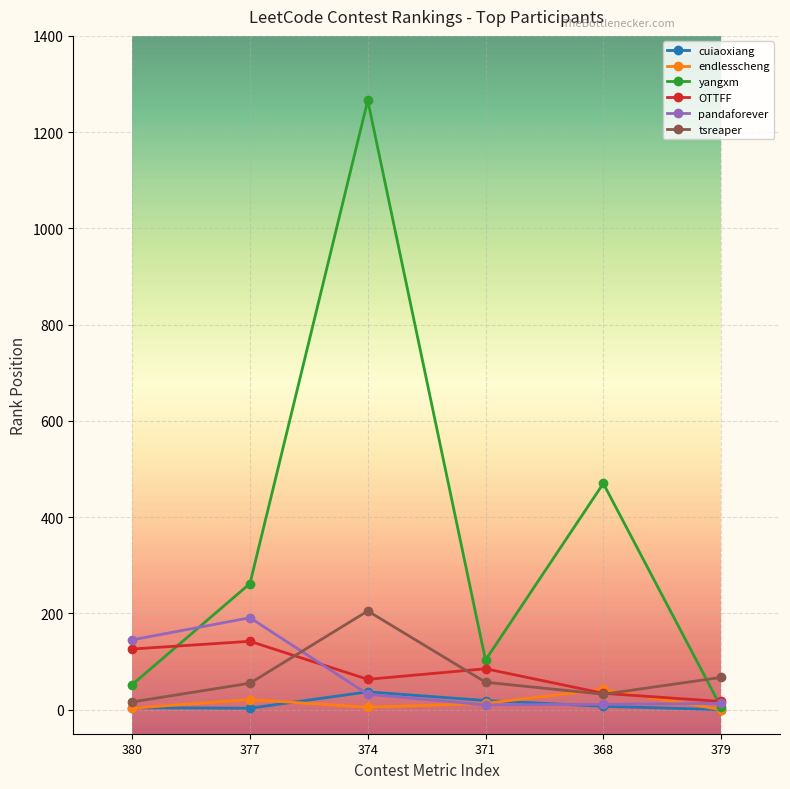

At 377, list the series in order from smallest to largest.

cuiaoxiang, endlesscheng, tsreaper, OTTFF, pandaforever, yangxm